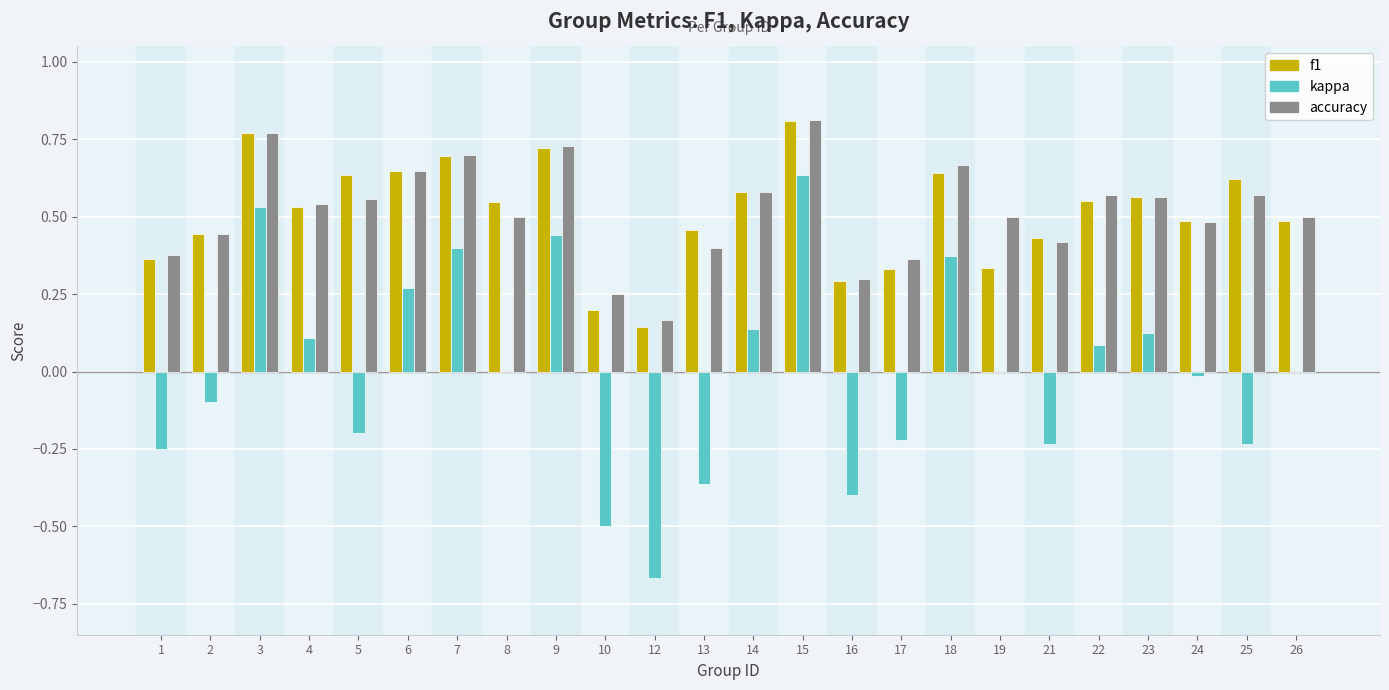

Which series has the largest range (max minus min)?

kappa